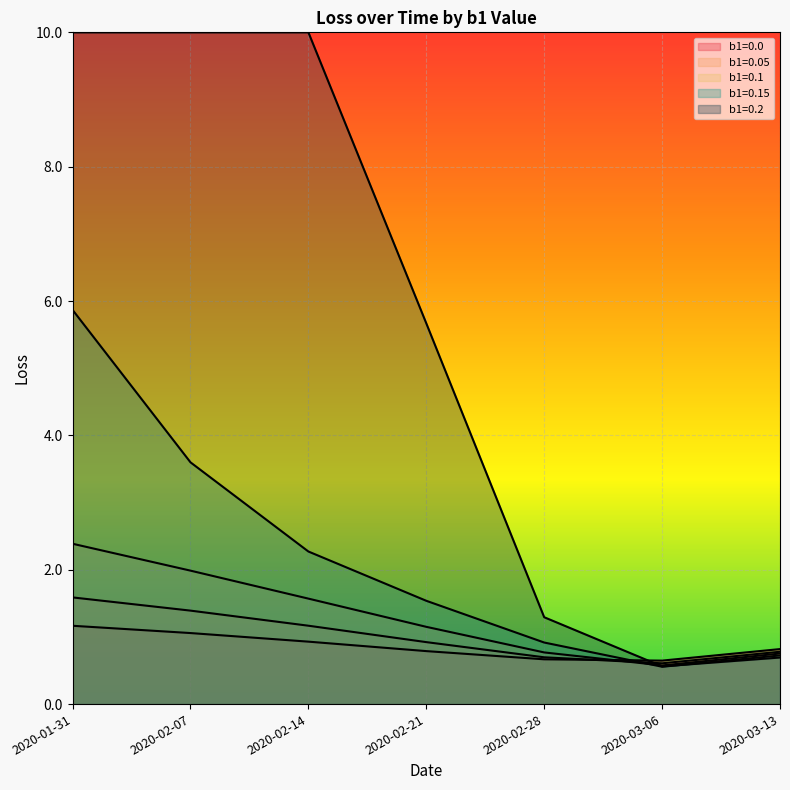

How many intersections are there between b1=0.05 and b1=0.0?

1